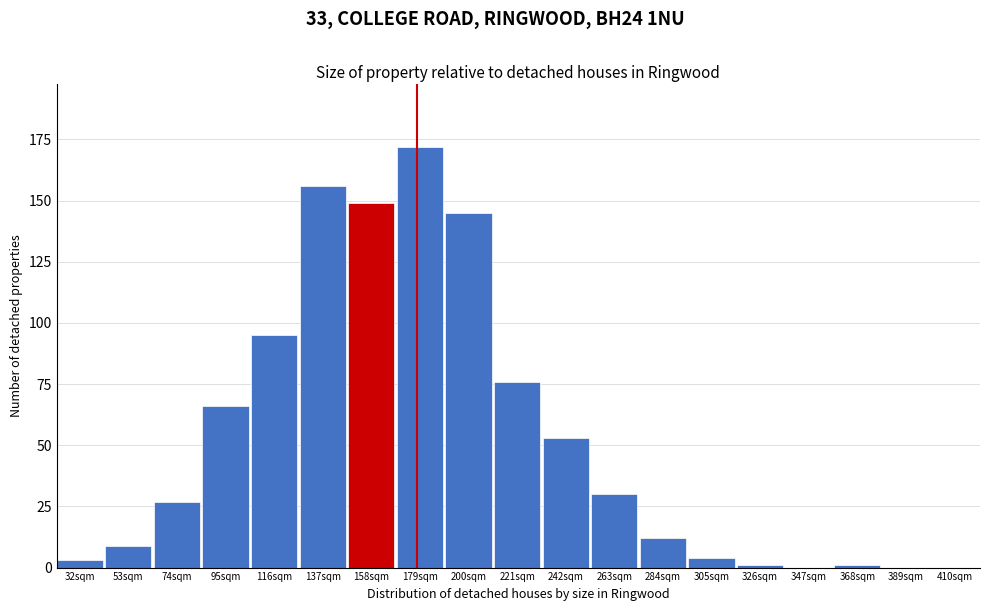

What is the maximum value shown in the chart?

172